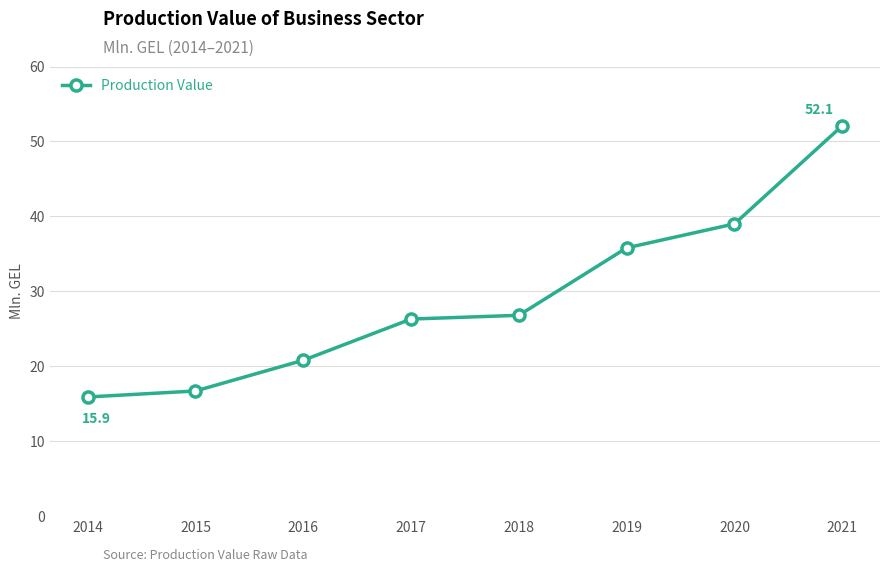

Does the chart have visible grid lines?

Yes